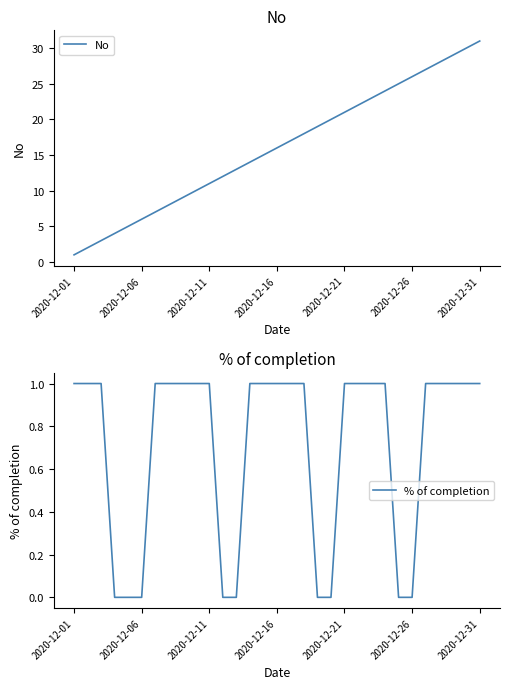

The value of % of completion at 8 is 1. True or false?

False